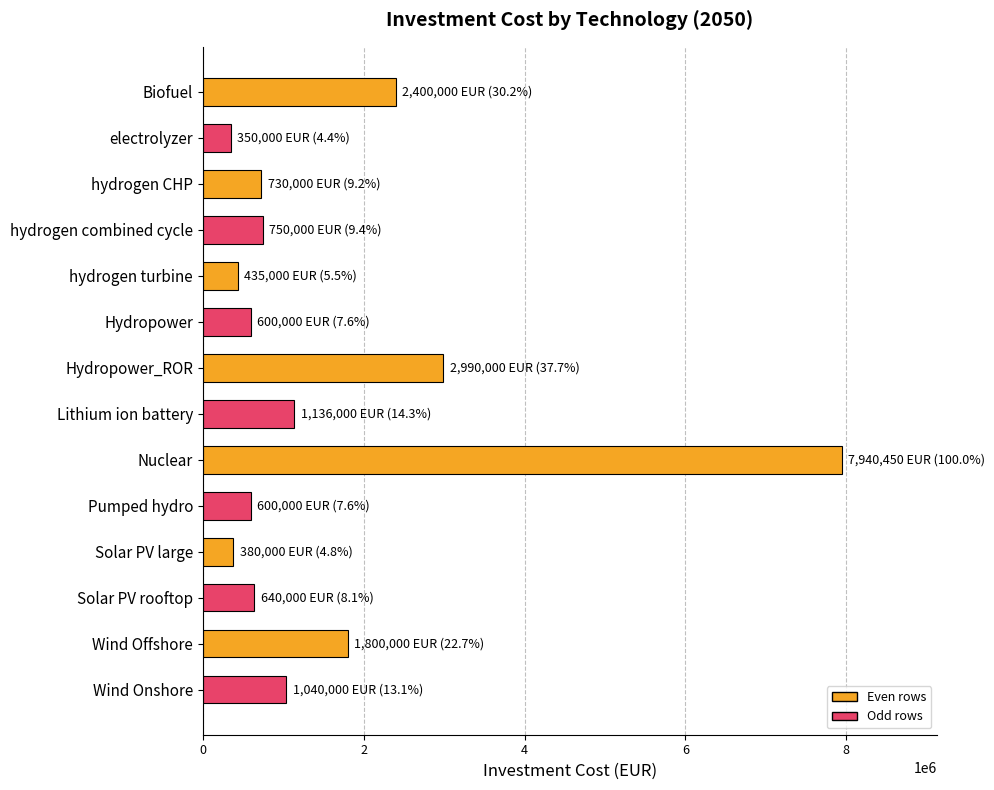

What is the ratio of the value at Solar PV rooftop to the value at Solar PV large?

1.7